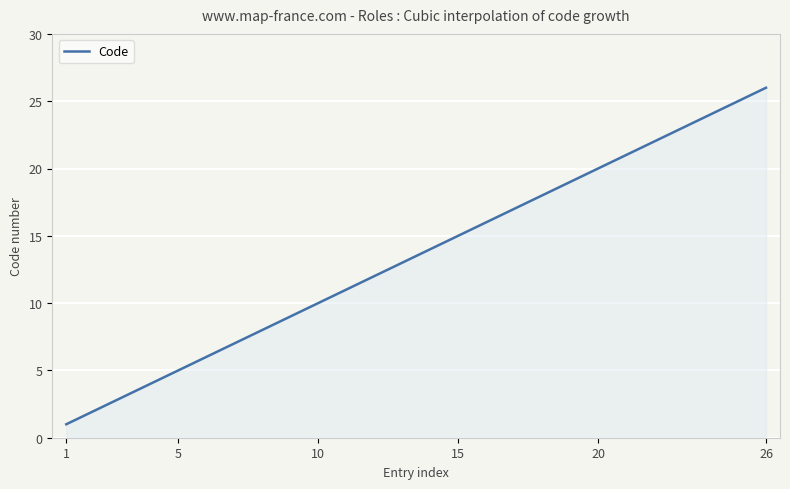

Does the chart display data point markers on the line(s)?

No